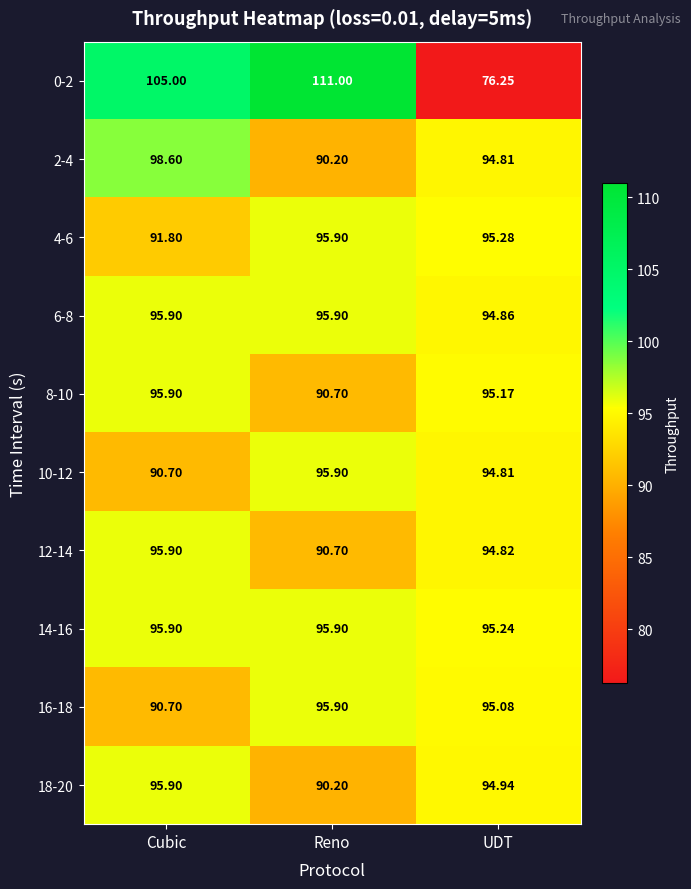

Which label corresponds to the smallest value in the chart?

UDT